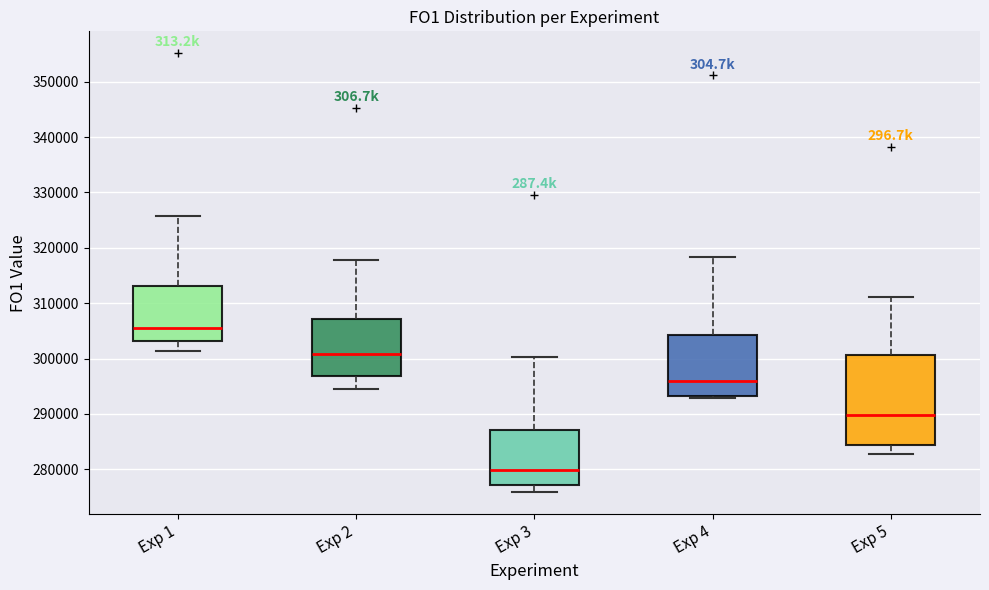

Which box's median line is the lowest?

Exp 3